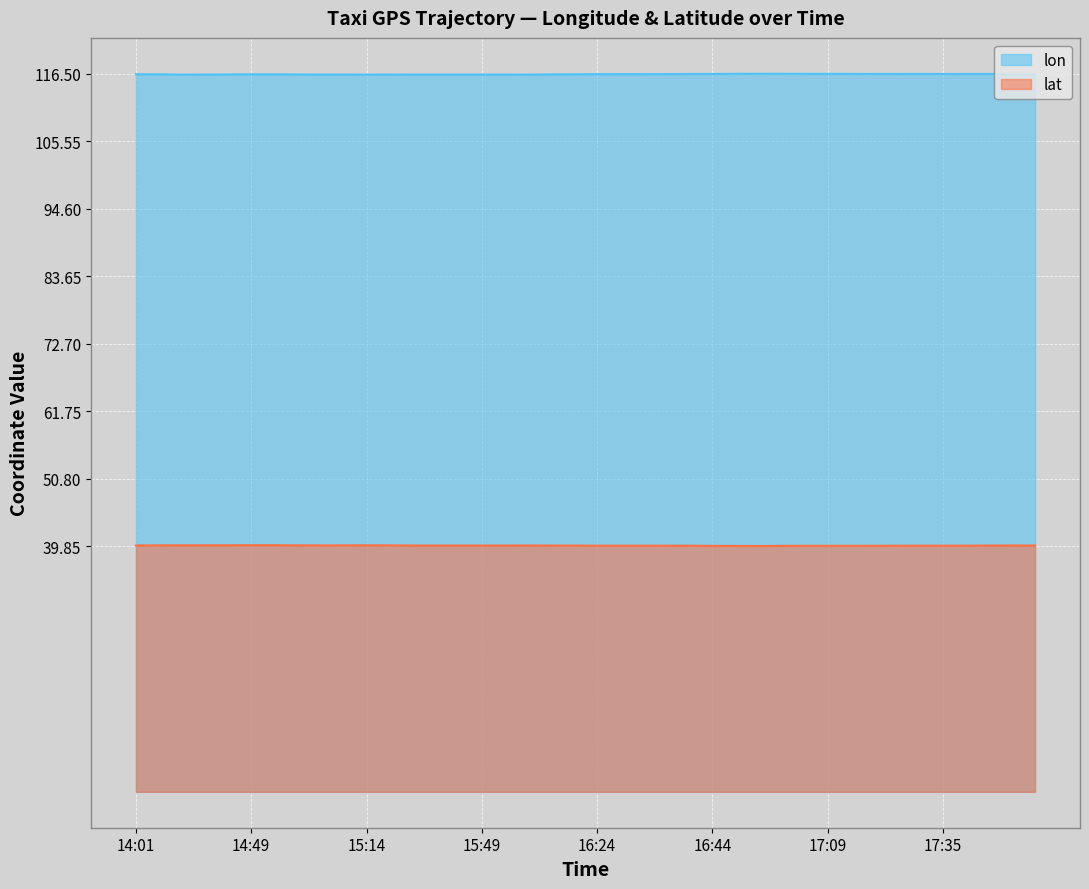

Between 14:54 and 15:09, which series saw the biggest shift?

lon